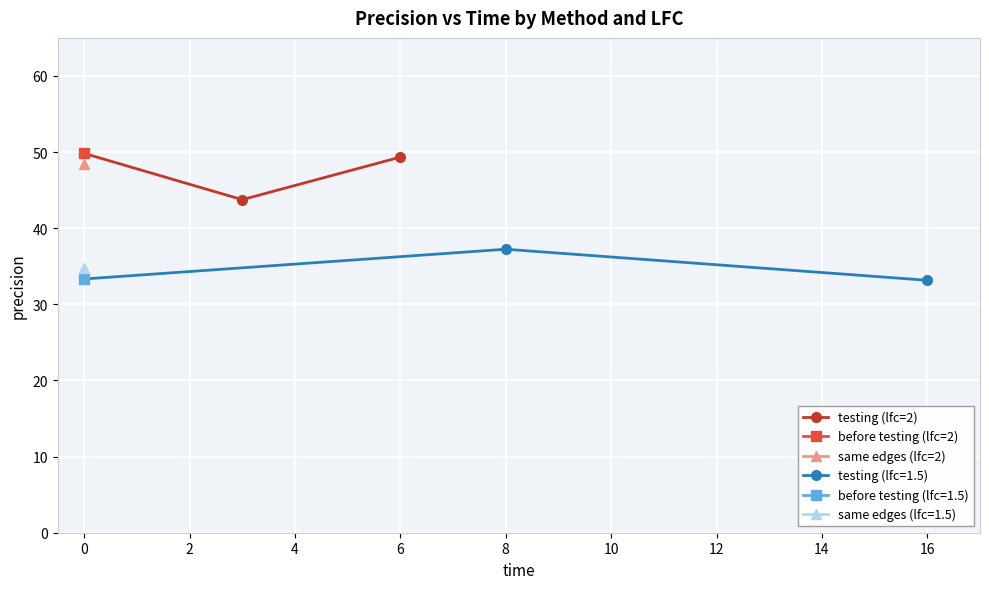

What is the maximum value for testing (lfc=2)?

49.8